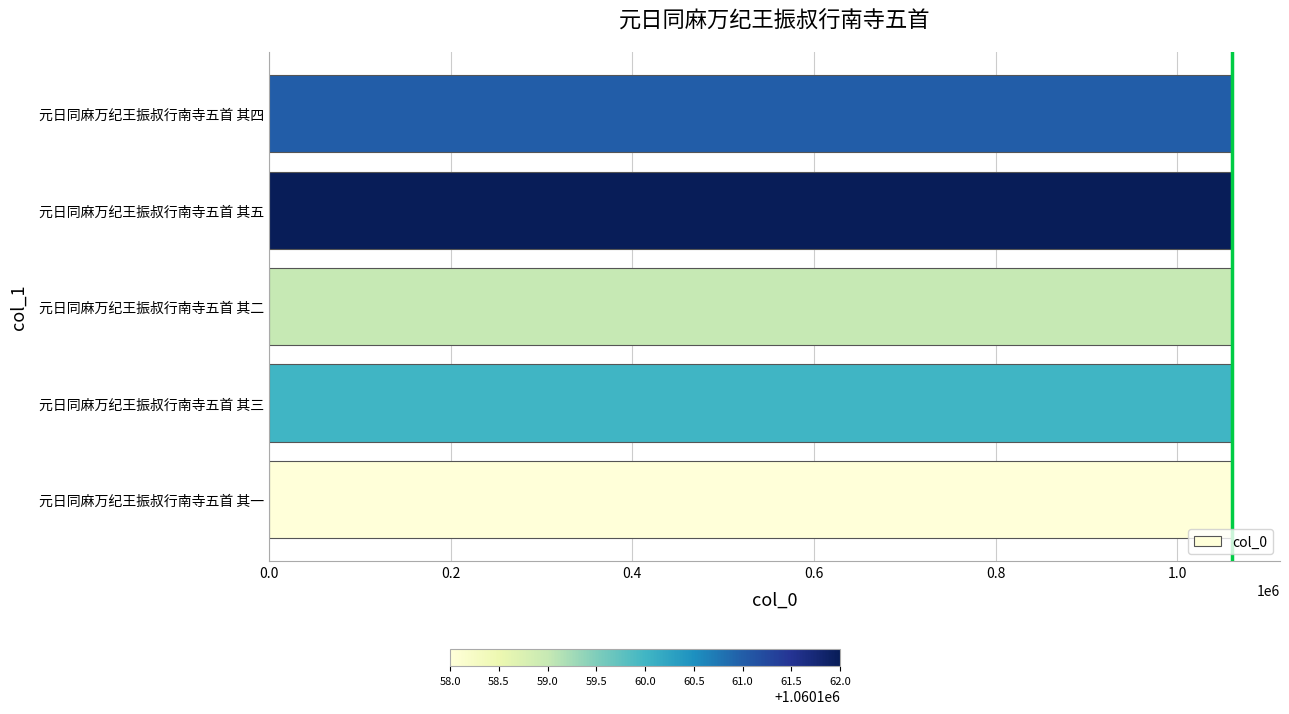

What is the maximum value shown in the chart?

1060162